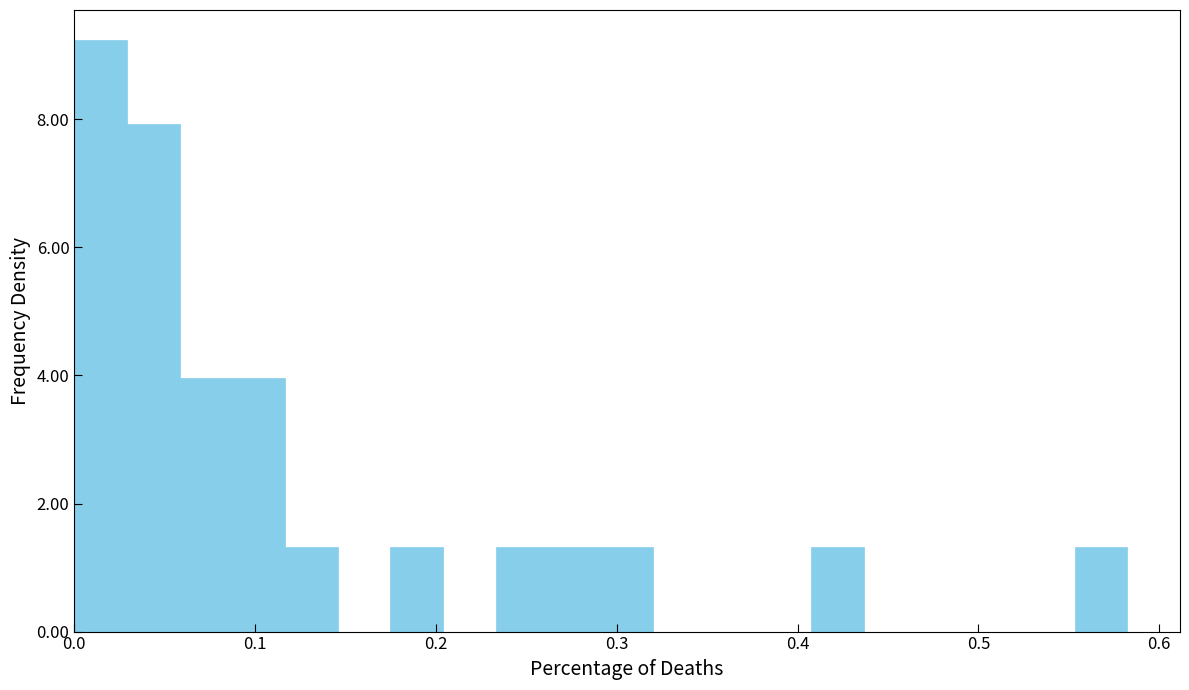

Read against the x-axis, roughly where is the centre of the tallest bar?

0.01